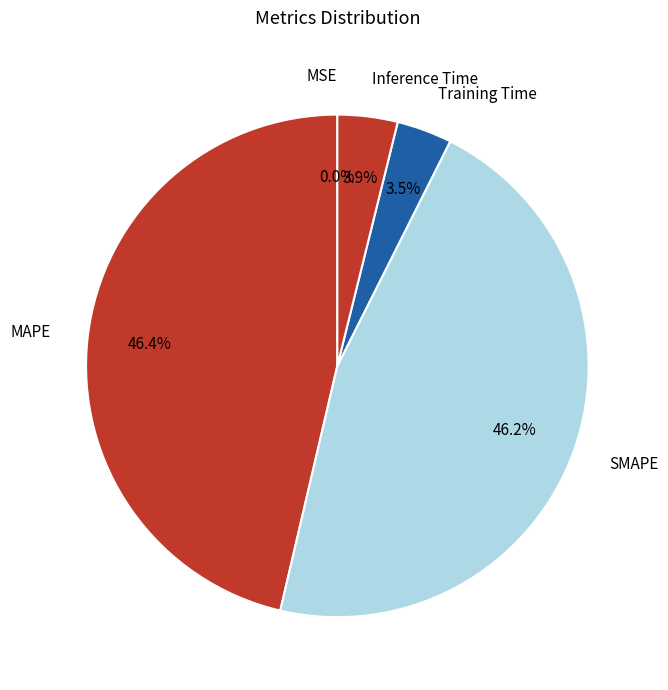

Does any single category account for the majority?

No